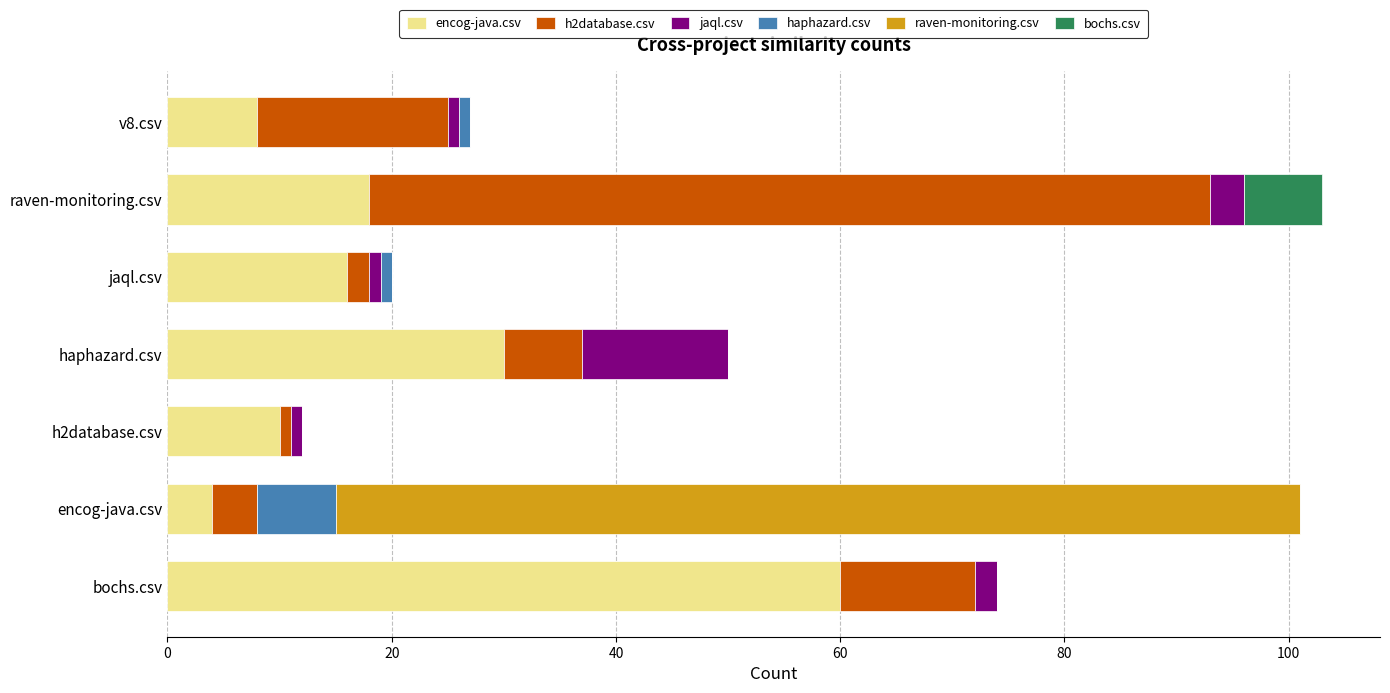

At which label does encog-java.csv reach its peak?

bochs.csv